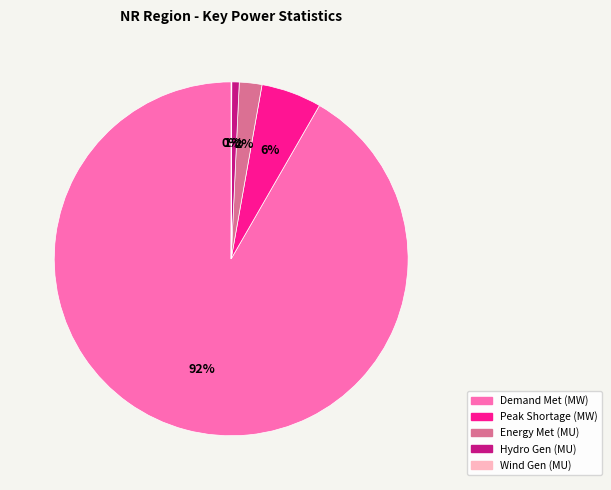

To the nearest percent, what is the average slice percentage?

20%